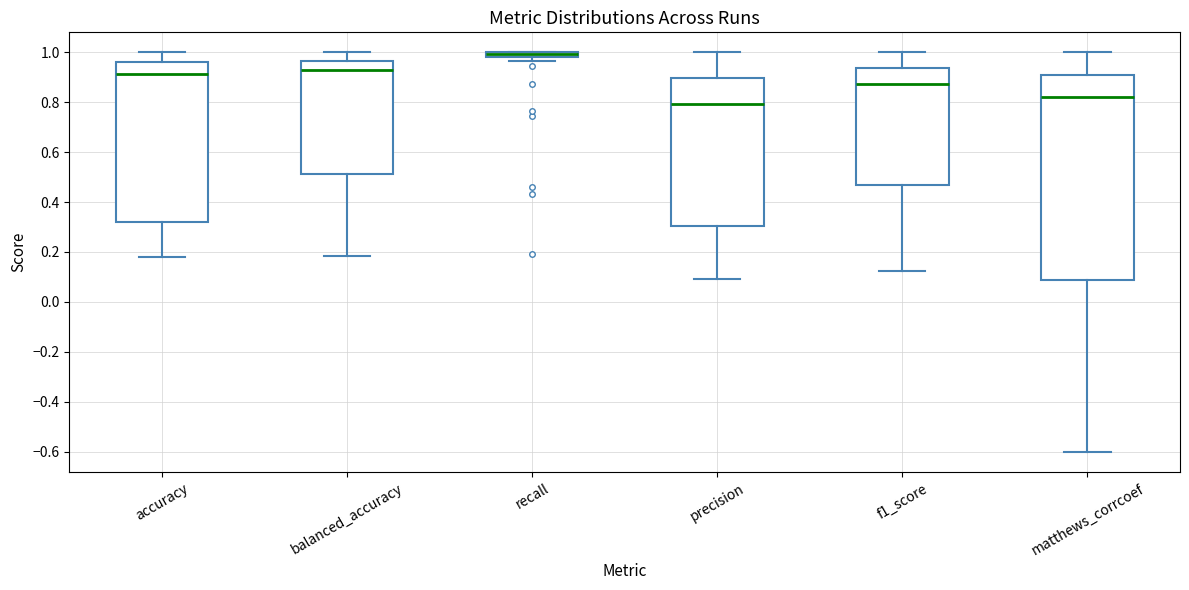

Which box is the tallest, from its lower edge to its upper edge?

matthews_corrcoef